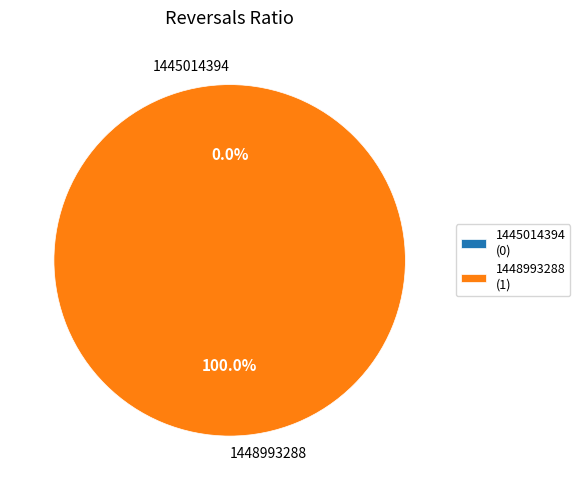

What is the change in value from 1445014394 to 1448993288?

+1